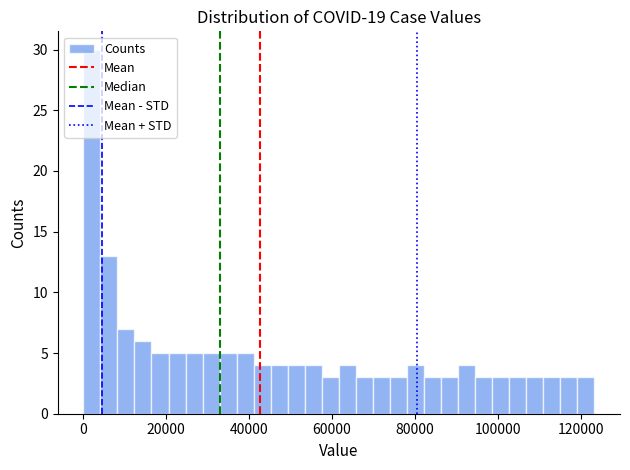

Around what value on the x-axis is the tallest bar? Give the approximate position of its centre, as read against the axis.

2000